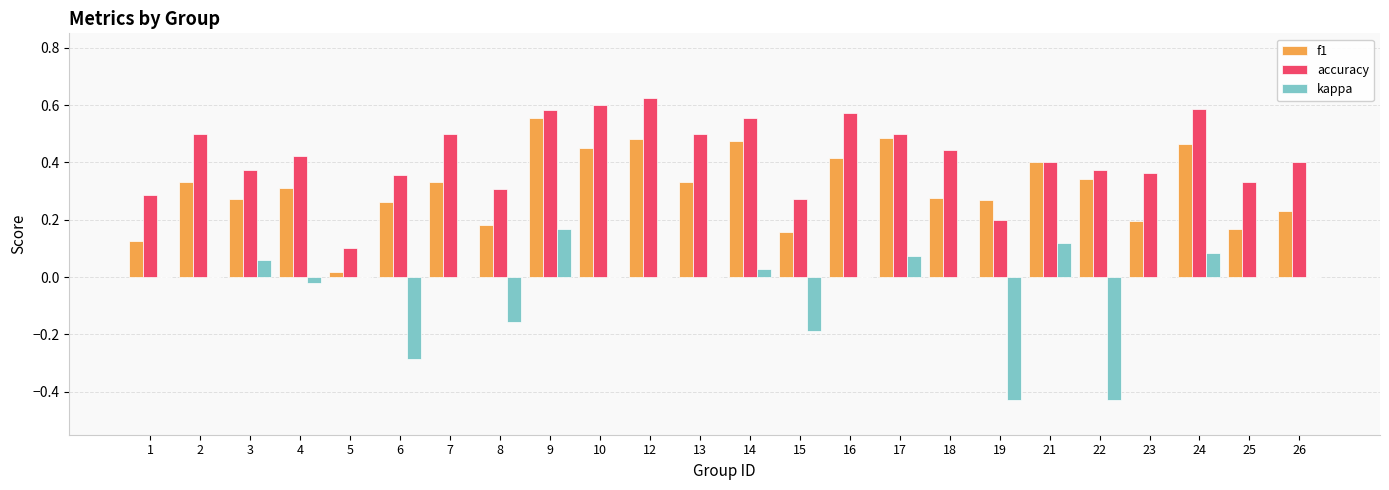

Which series has the largest total across all categories?

accuracy